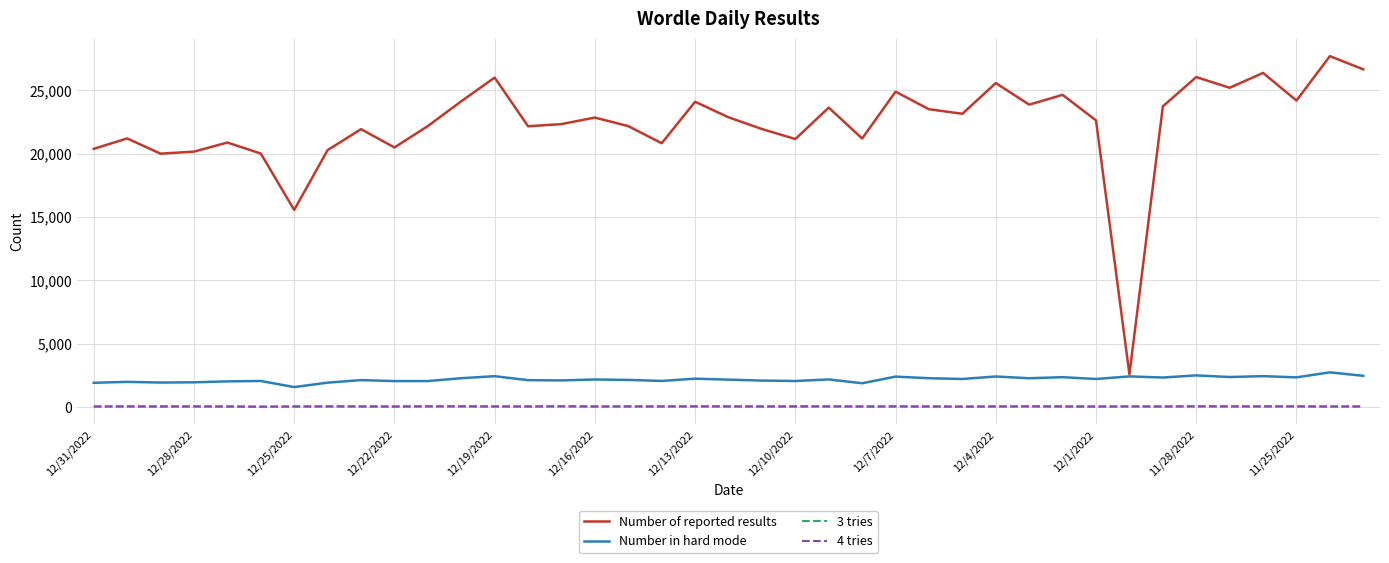

Count the number of categories in the chart.

39